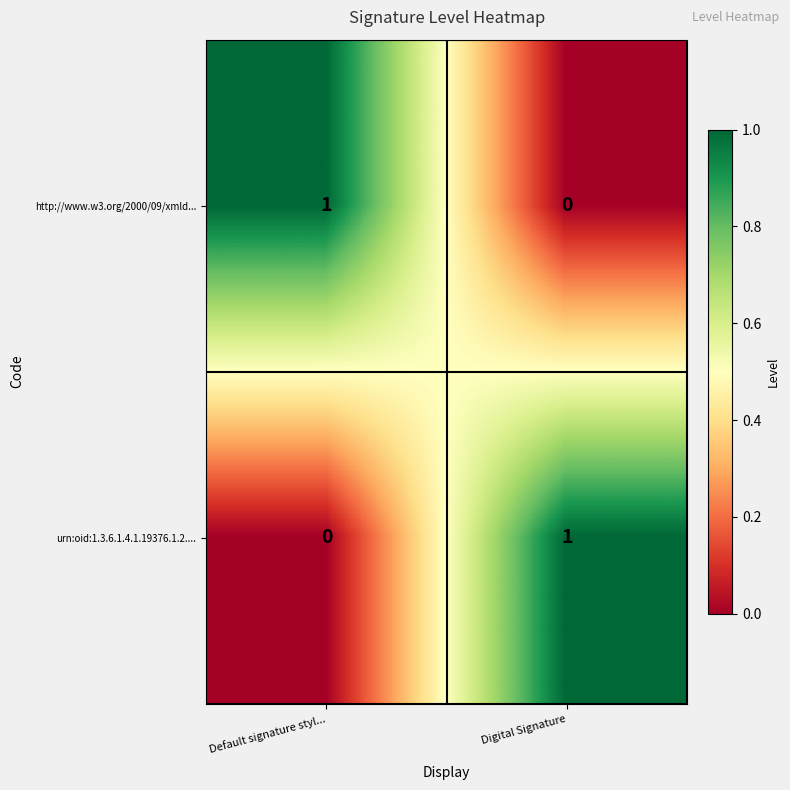

The value of urn:oid:1.3.6.1.4.1.19376.1.2.... at Default signature styl... is 1. True or false?

False